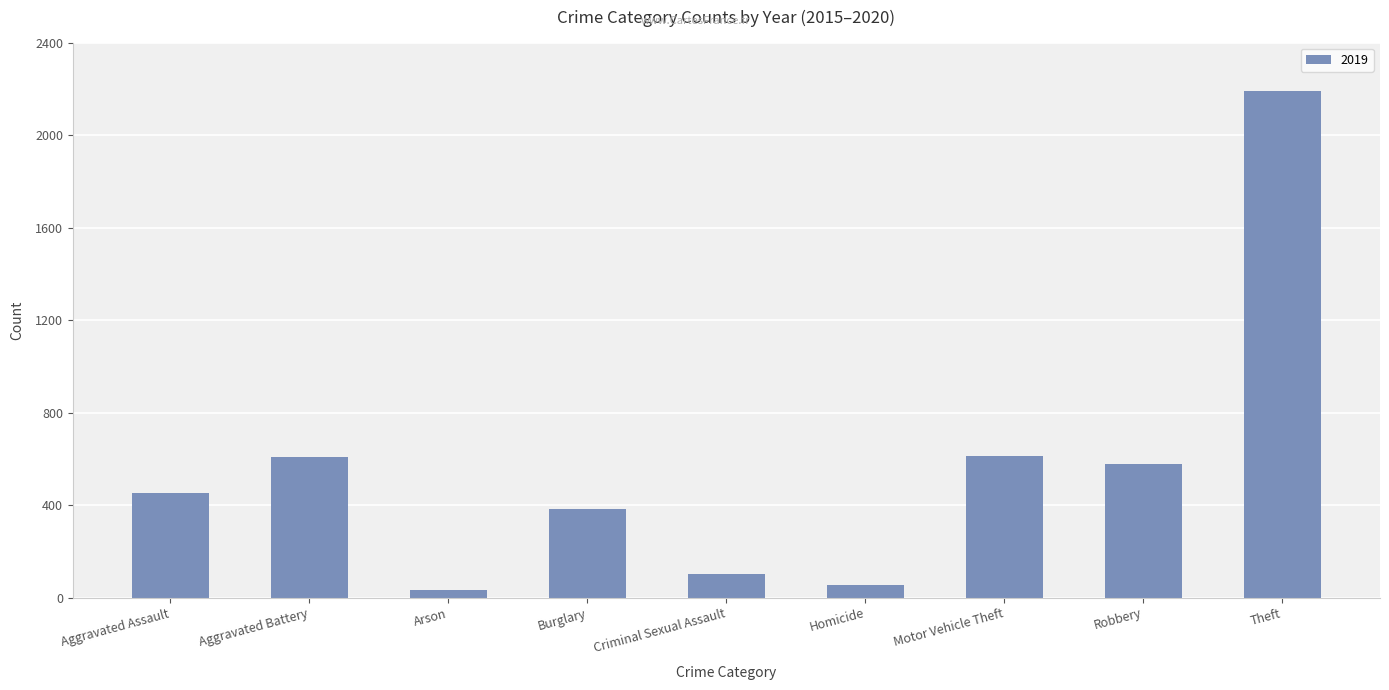

Read the value at Criminal Sexual Assault.

102